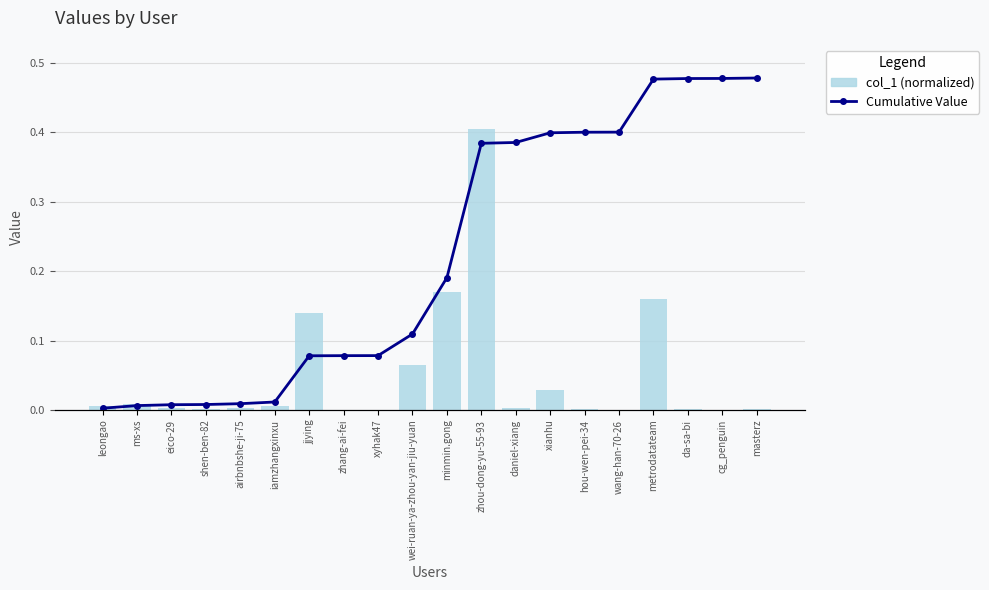

What is the value of the Cumulative Value bar at the 18th from the left?

1.0